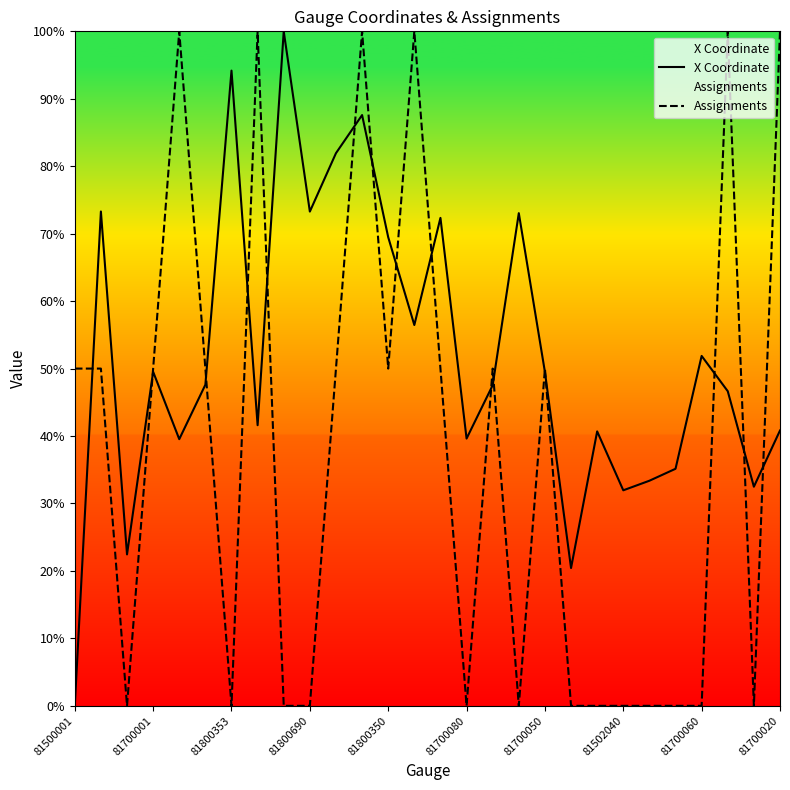

Which series has the widest spread of values?

X Coordinate